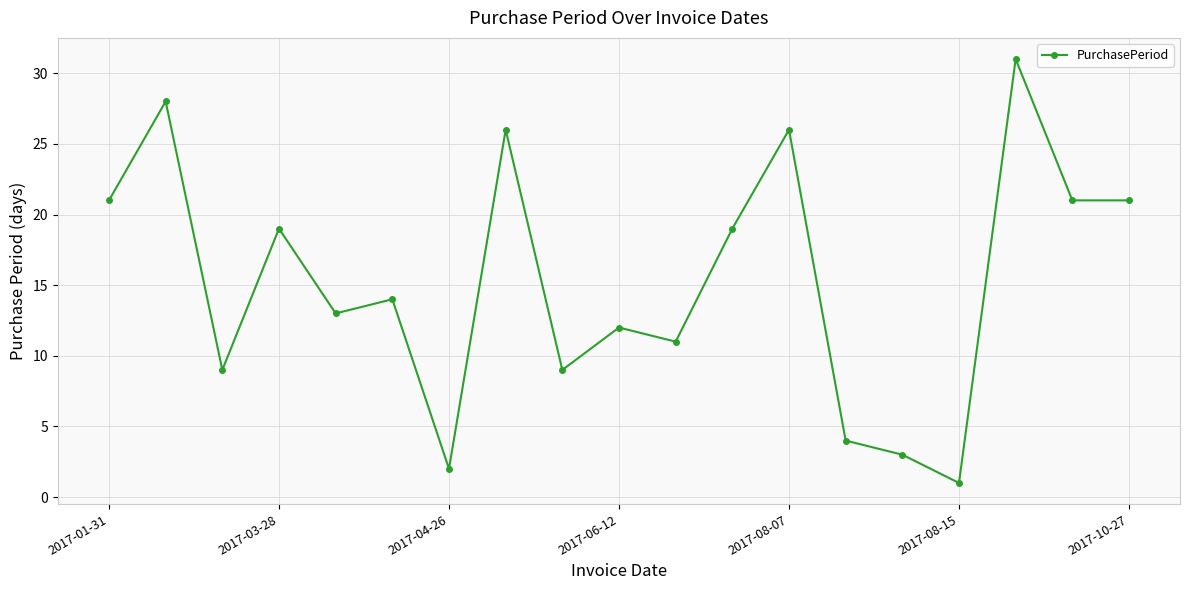

How many interior local peaks (higher than both neighbors) does the data have?

7